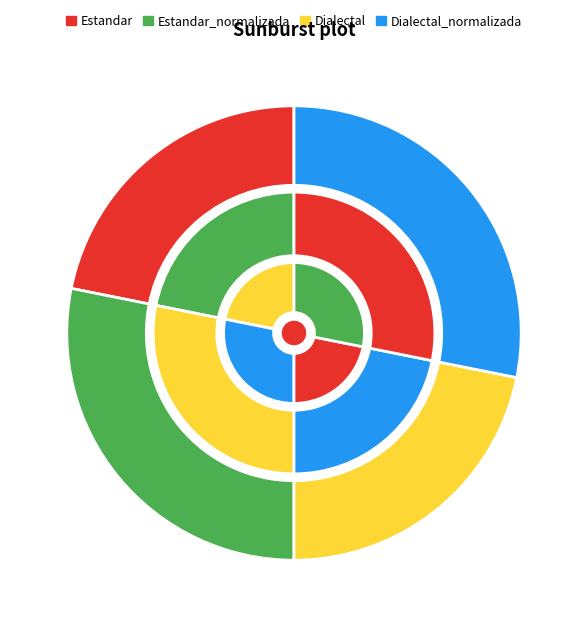

Is there any slice that represents more than half of the pie?

No